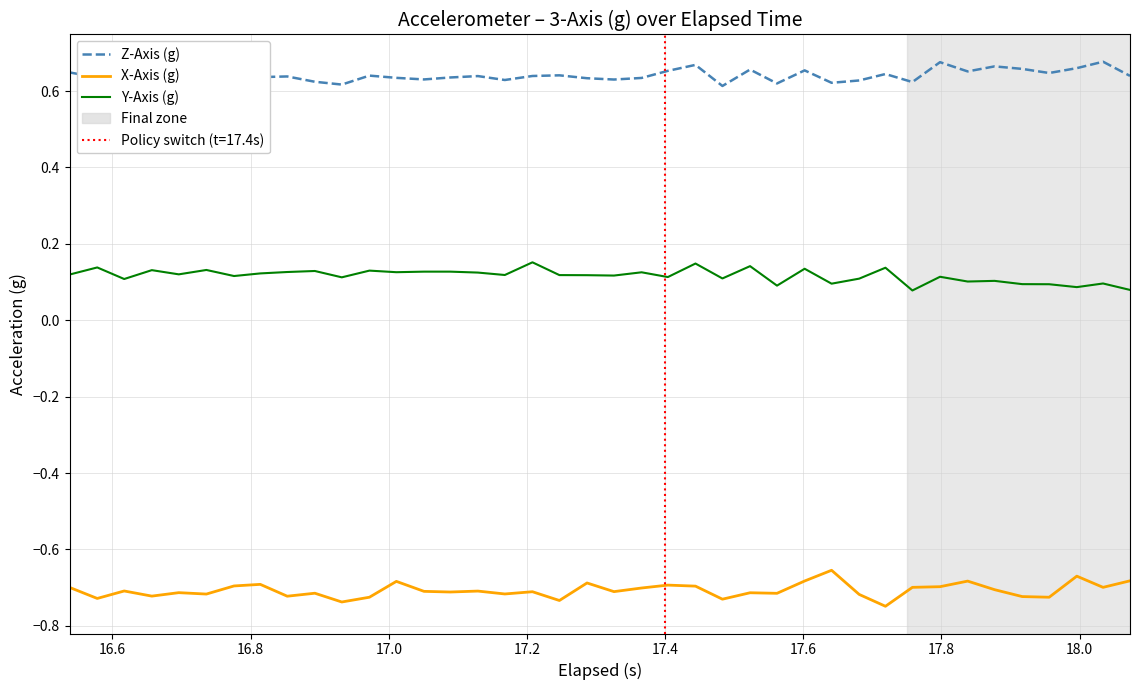

Which series has the largest total across all categories?

Z-Axis (g)